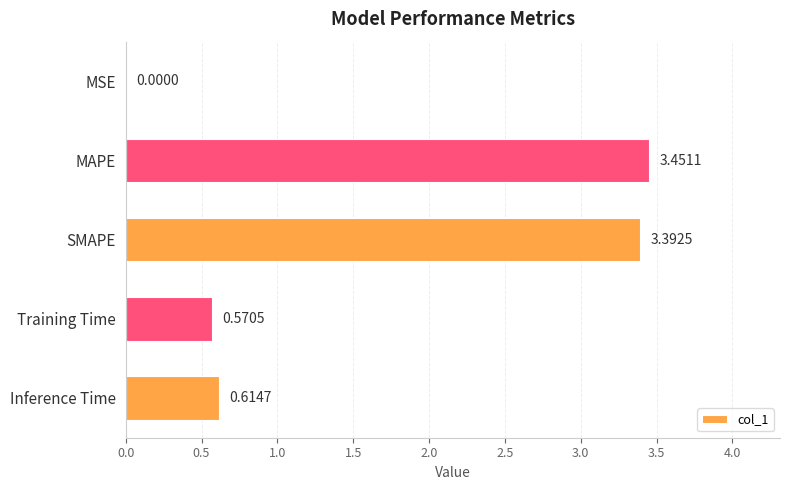

Where is the data nearest to the value 1?

Inference Time